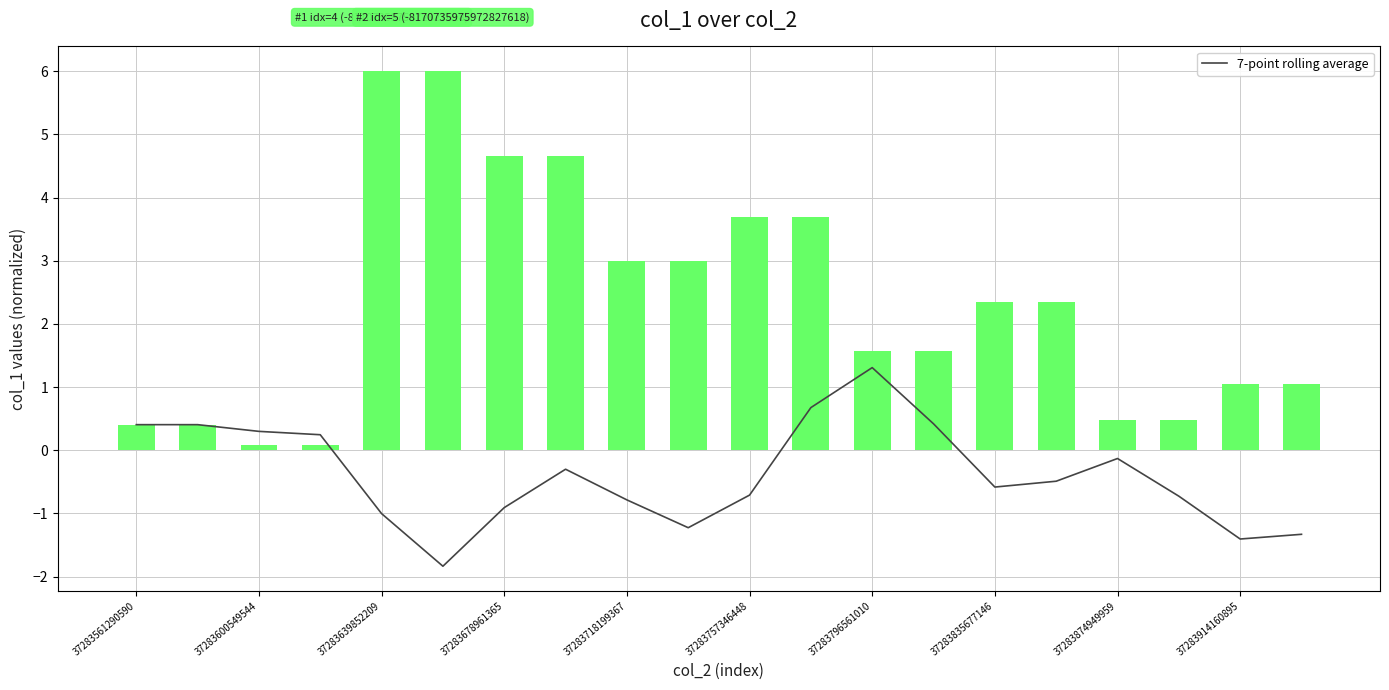

How many values are below zero?

13